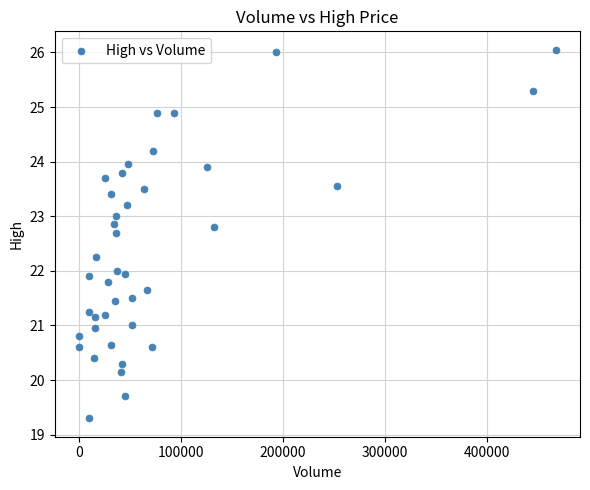

What is the range of X values (max minus min)?

467900.0